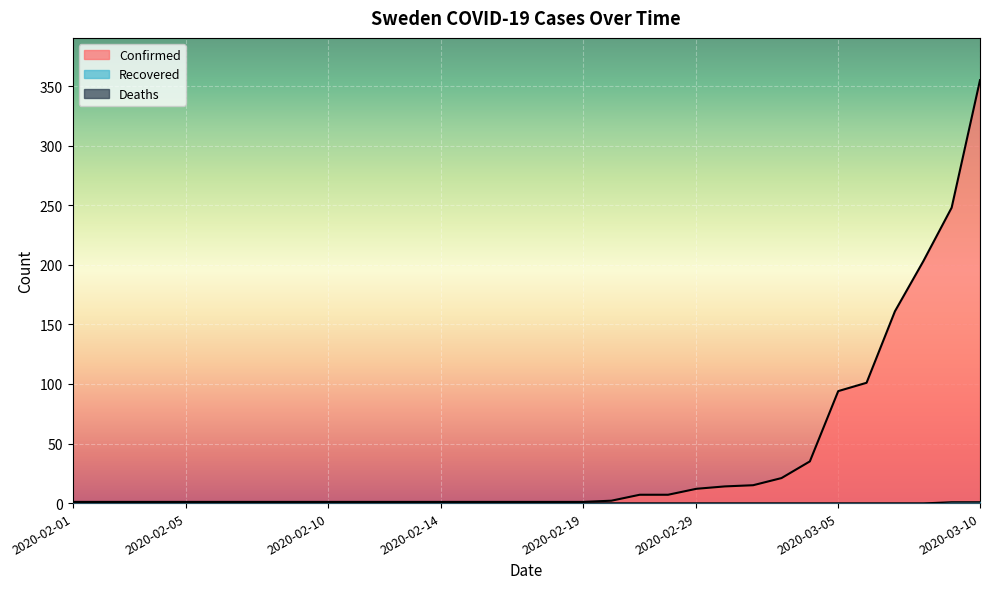

What is the label of the 19th point from the right?

2020-02-15